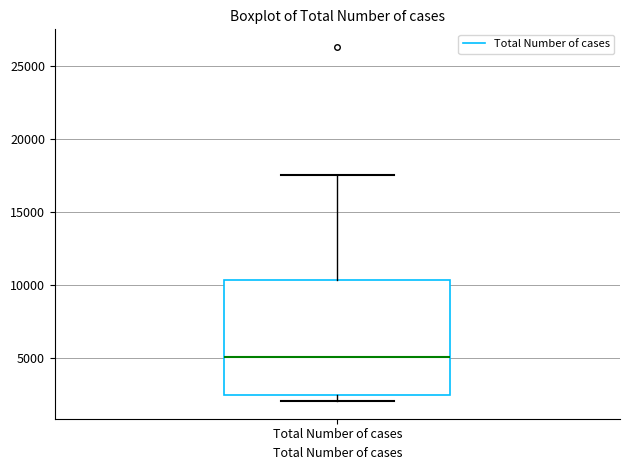

Transcribe this box plot: give where the median line is, the range the box spans, and where the two whiskers end, as read against the y-axis. The values are not printed on the chart, so give them approximately, as read against the axis.

median 5000, box 2500 to 10500, whiskers 2000 to 17500